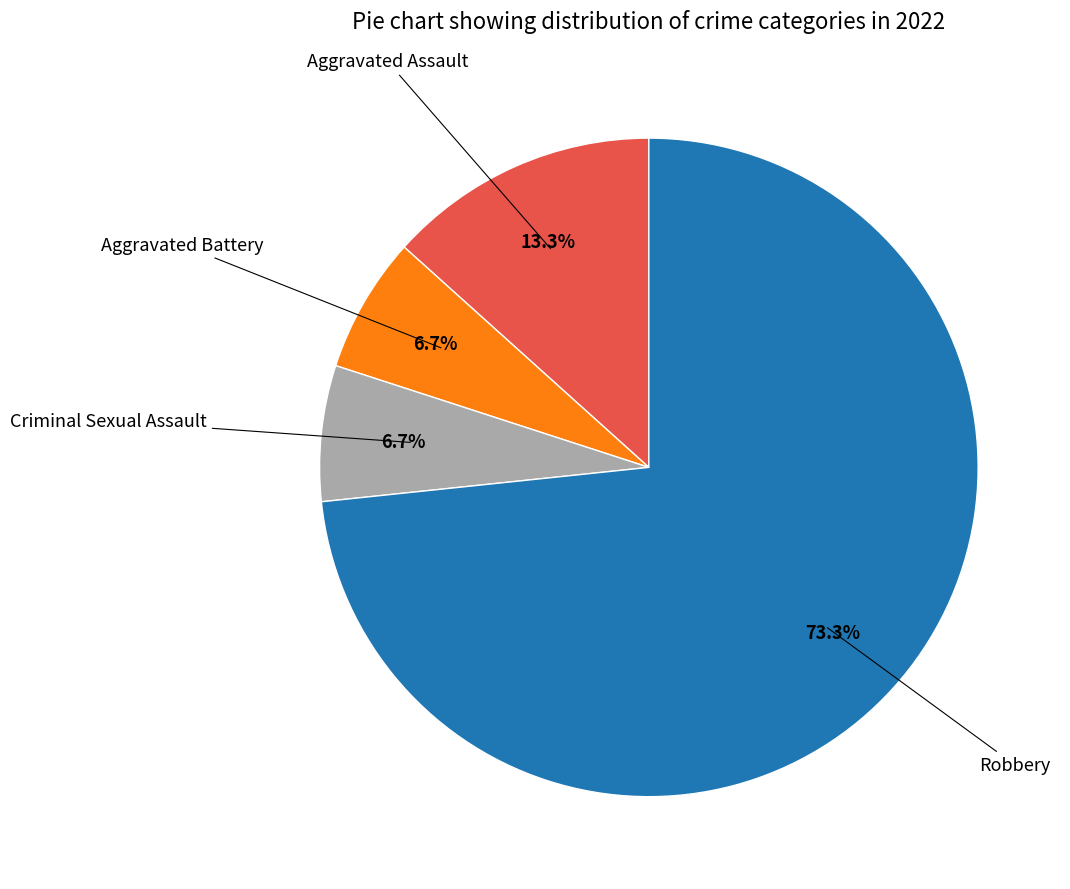

Is there a majority slice in this chart?

Yes